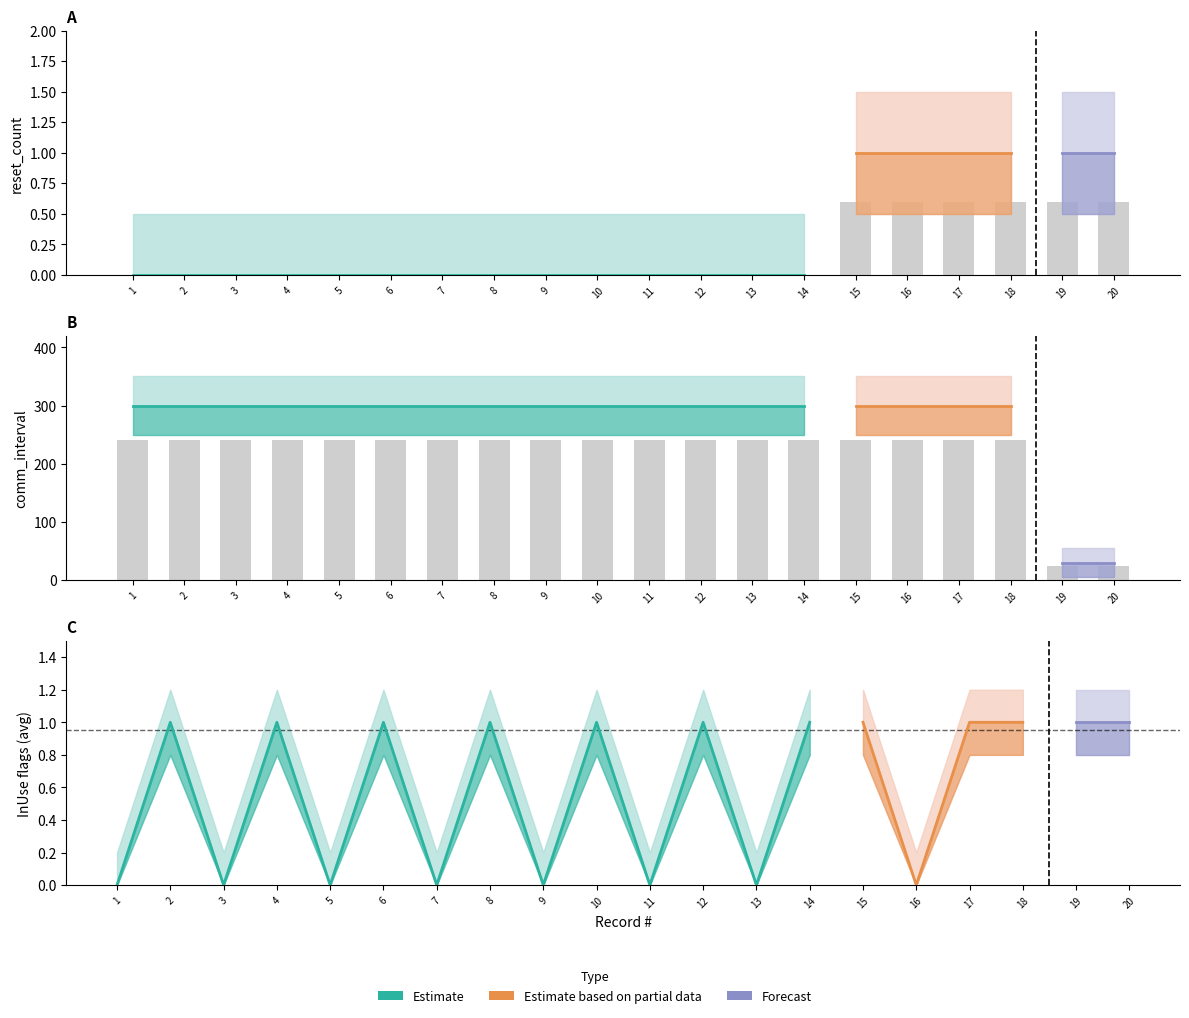

What is the difference between the InUse_as6200 values at 14 and 16?

1